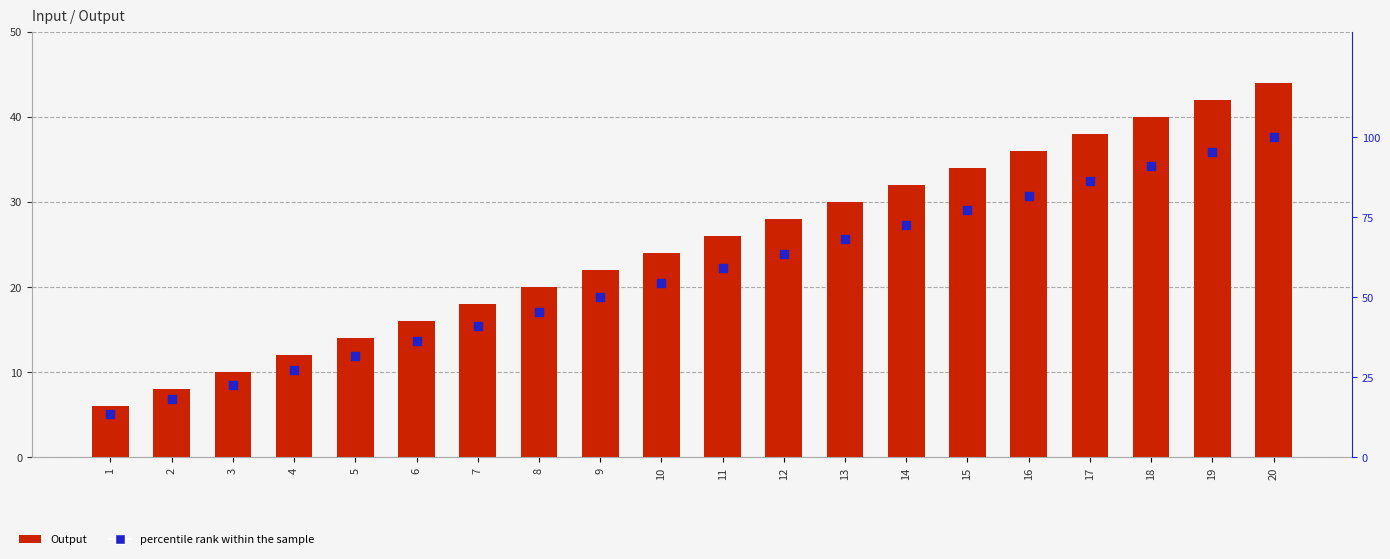

Which series has the largest Y range (max minus min)?

percentile rank within the sample